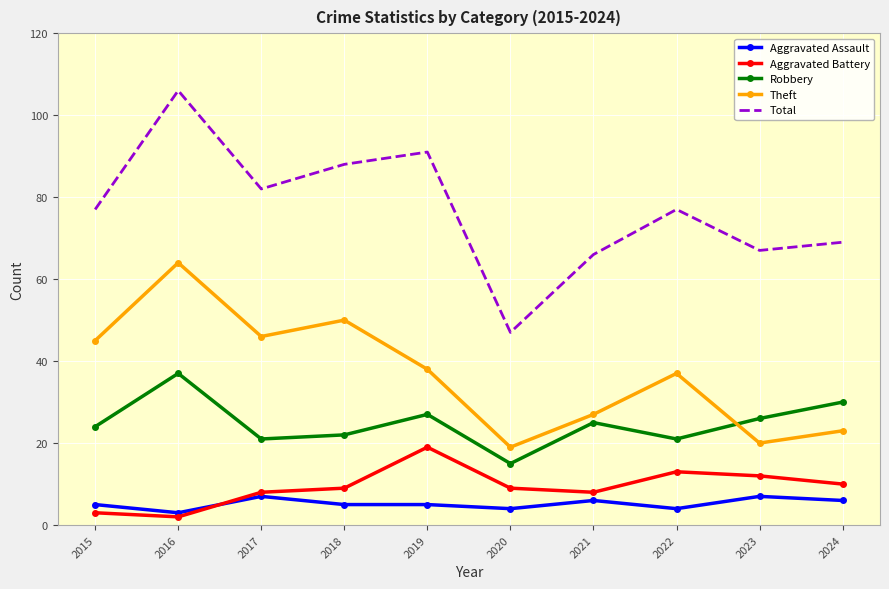

True or false: Aggravated Assault has more than 0 interior local peaks.

True